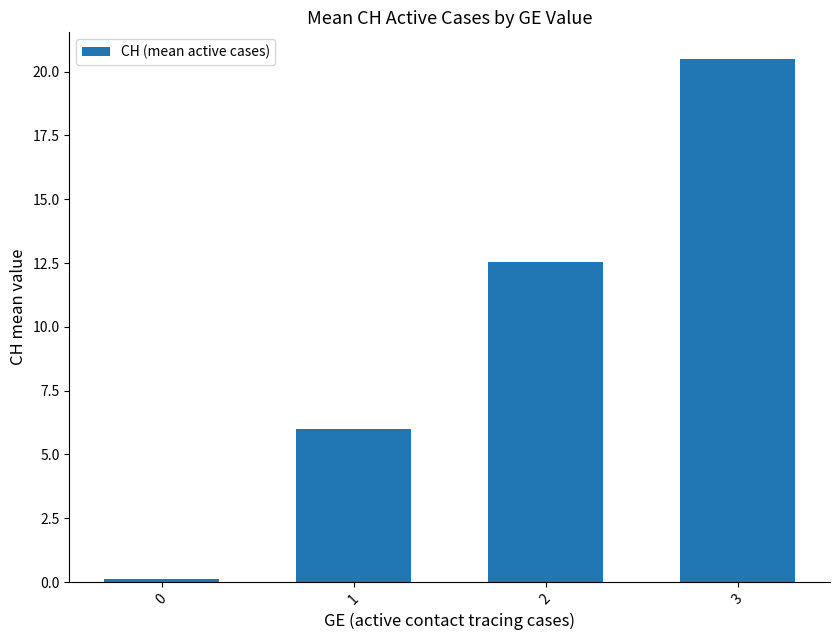

What is the value of the 4th bar from the left?

20.5